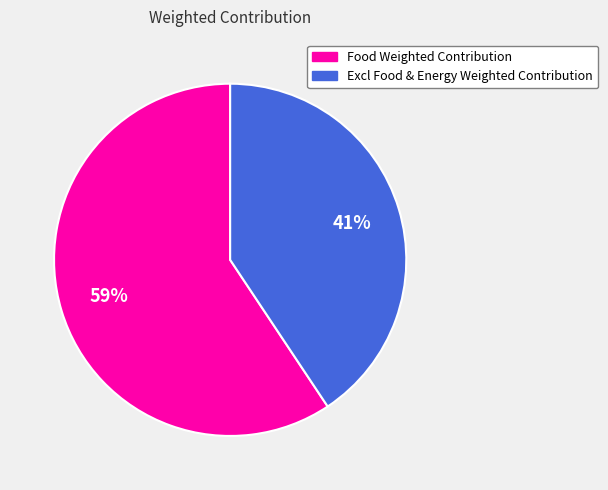

What is the smallest slice in the pie chart?

Excl Food & Energy Weighted Contribution